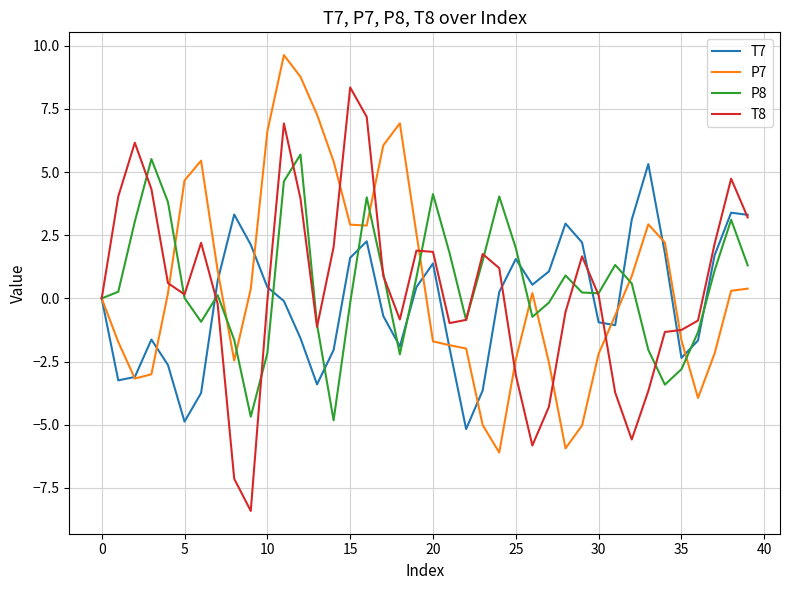

What is the maximum value for P7?

9.6